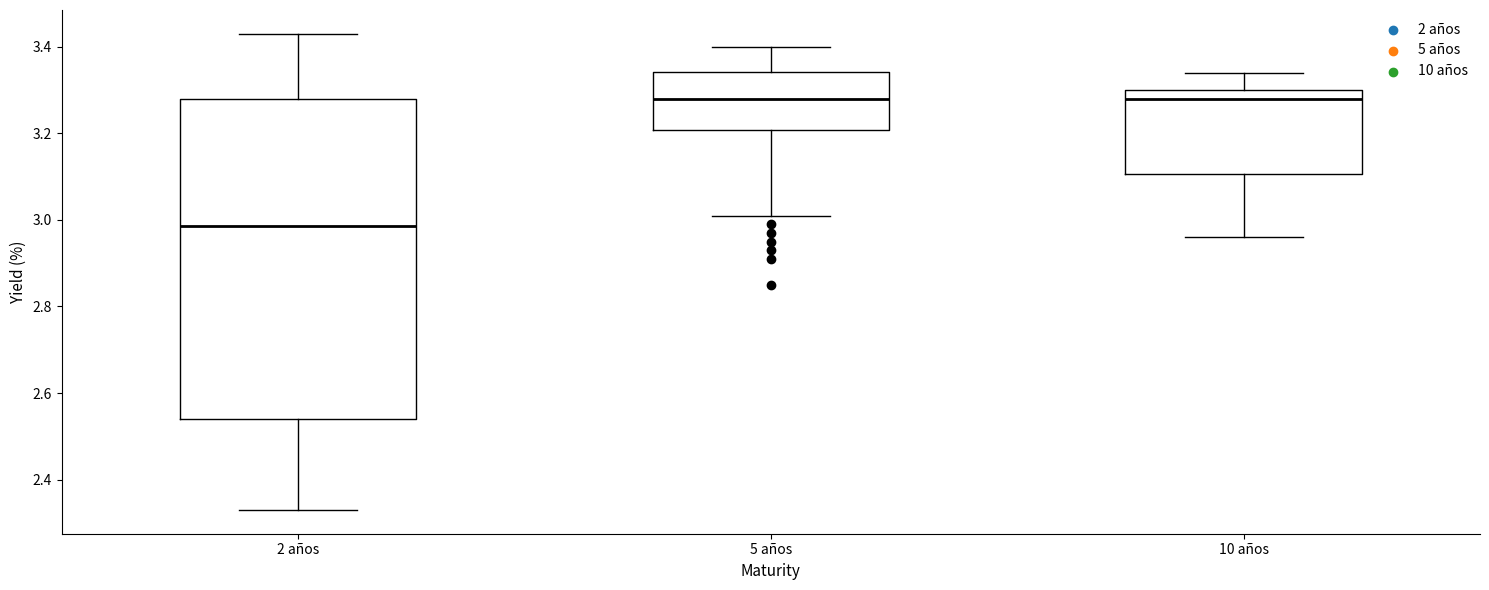

Which box is the tallest, from its lower edge to its upper edge?

2 años